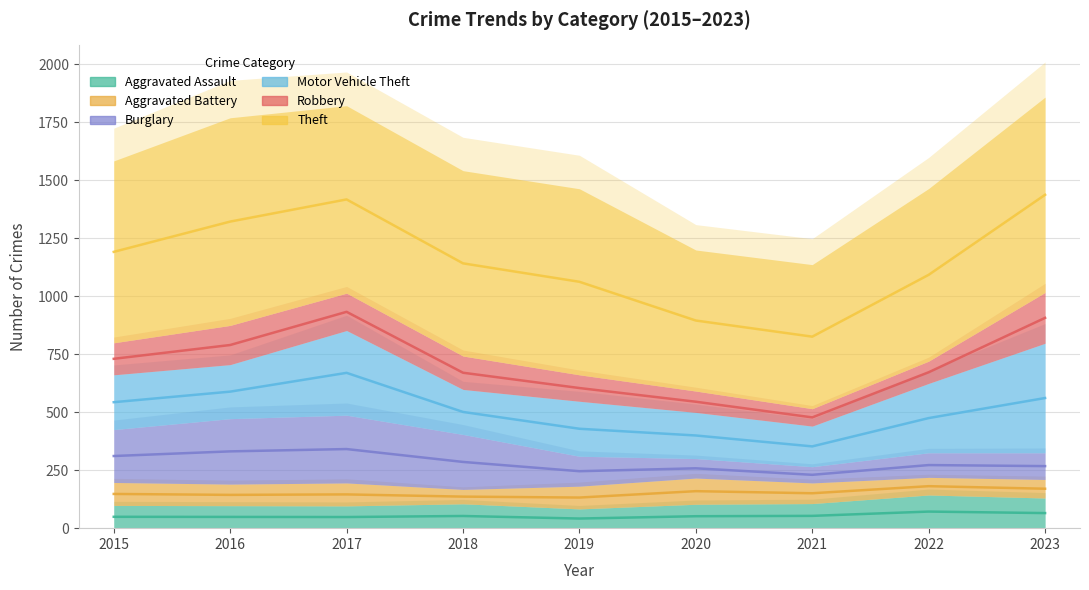

What is the difference between the highest and lowest values at 2017?

712